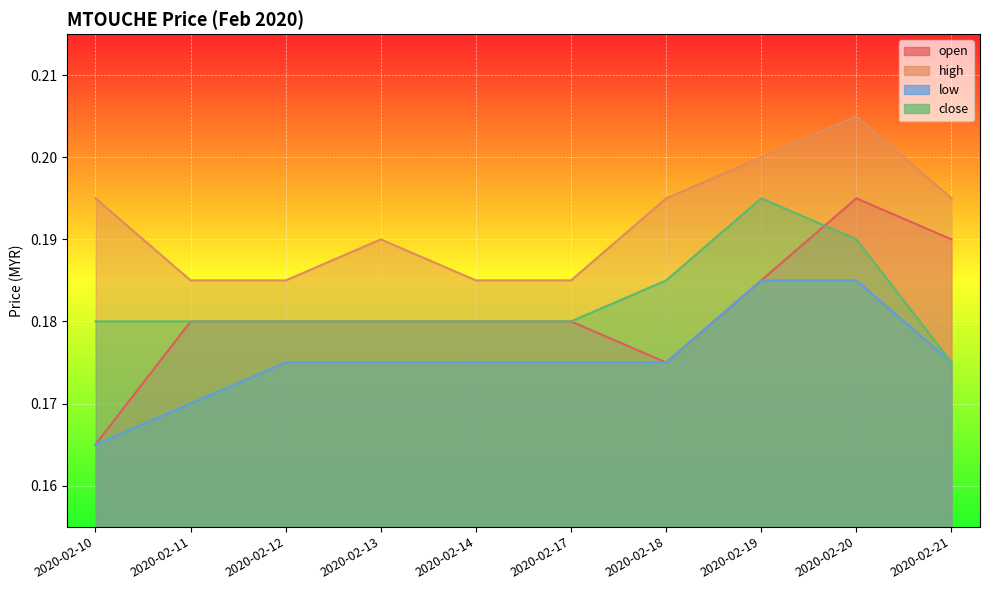

Reading left to right, what are all the values shown in this chart?

open: 0.2	0.2	0.2	0.2	0.2	0.2	0.2	0.2	0.2	0.2
high: 0.2	0.2	0.2	0.2	0.2	0.2	0.2	0.2	0.2	0.2
low: 0.2	0.2	0.2	0.2	0.2	0.2	0.2	0.2	0.2	0.2
close: 0.2	0.2	0.2	0.2	0.2	0.2	0.2	0.2	0.2	0.2